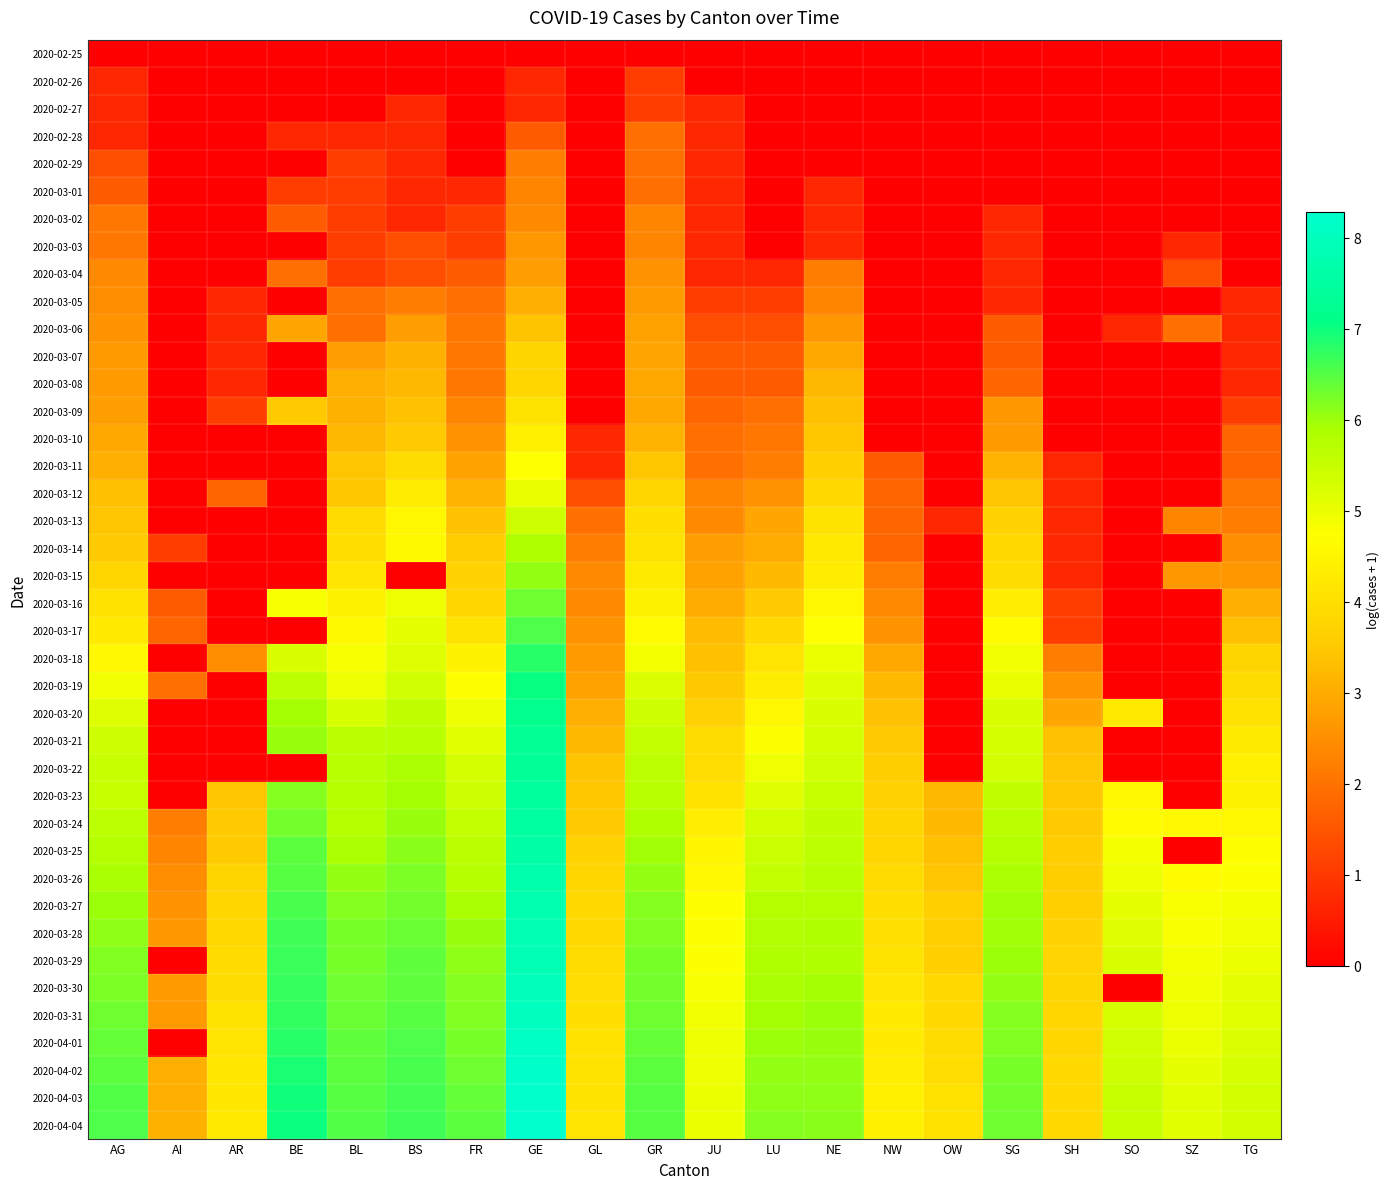

What is the total value across all series at AI?

33.2